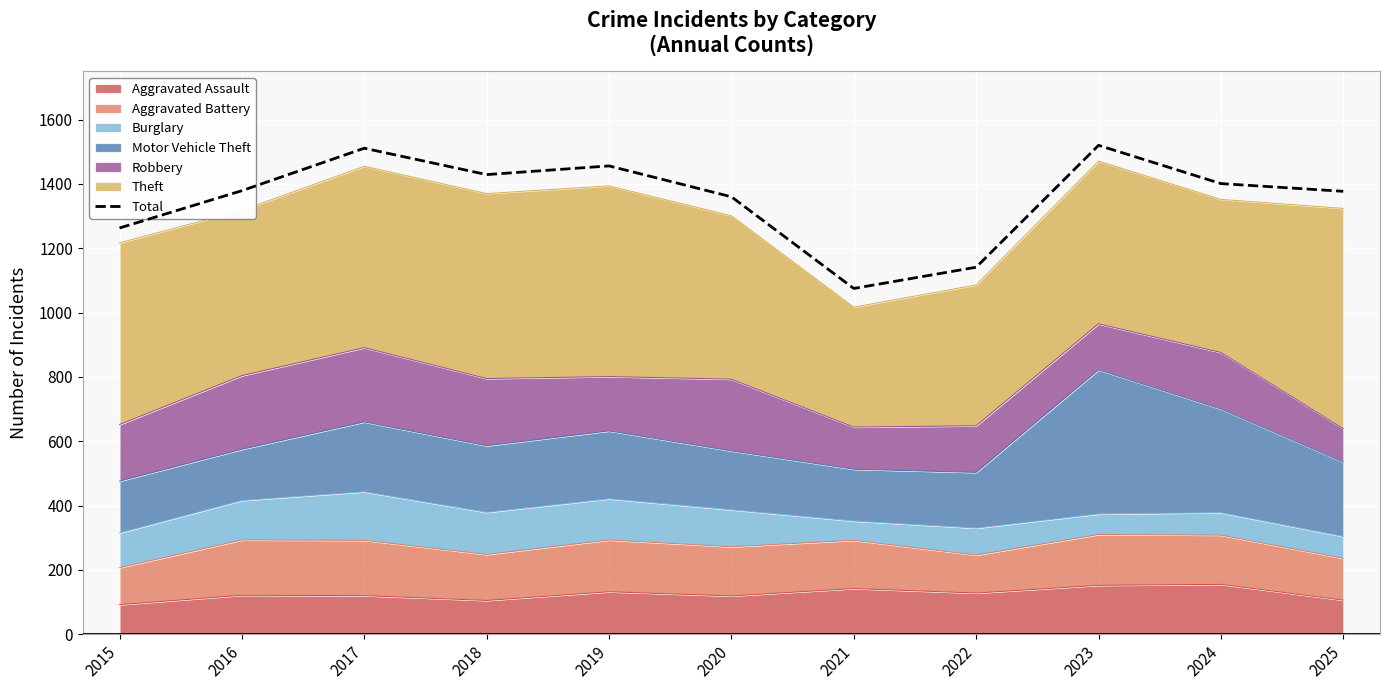

At which label is the value closest to 1297?

2015